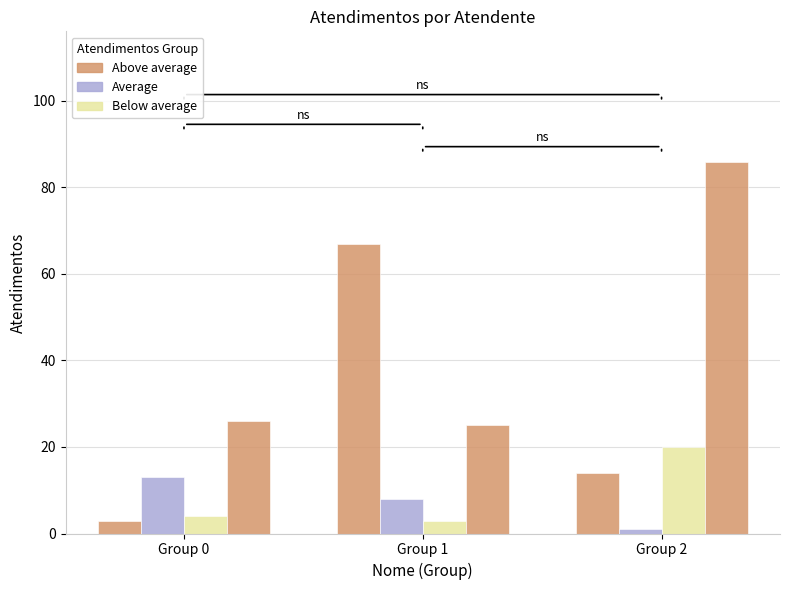

What is the sum of all values?

270